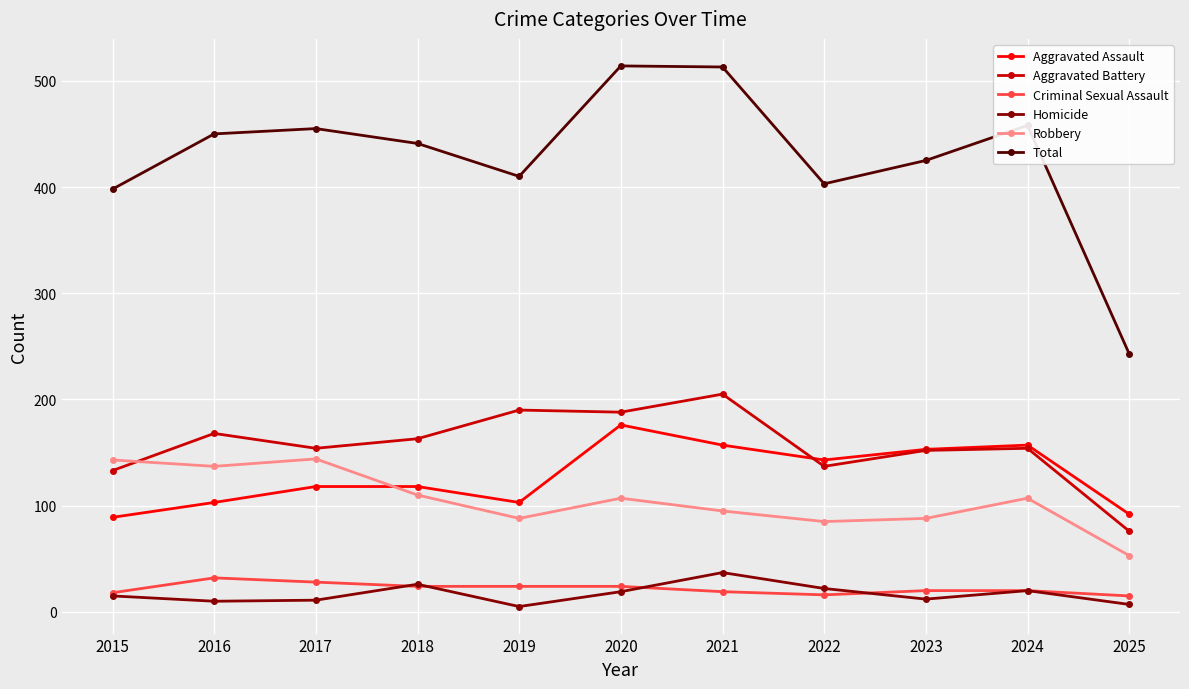

What is the highest value of the Criminal Sexual Assault series?

32